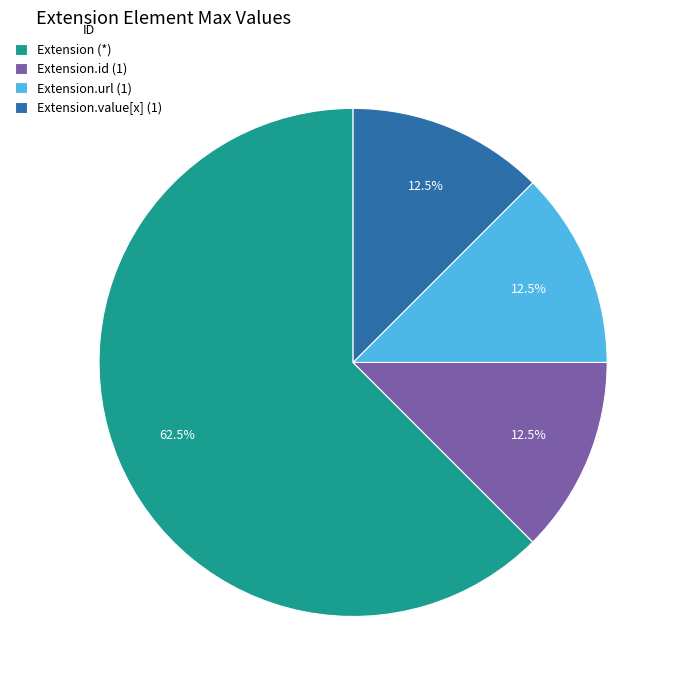

How many segments does this pie chart have?

4